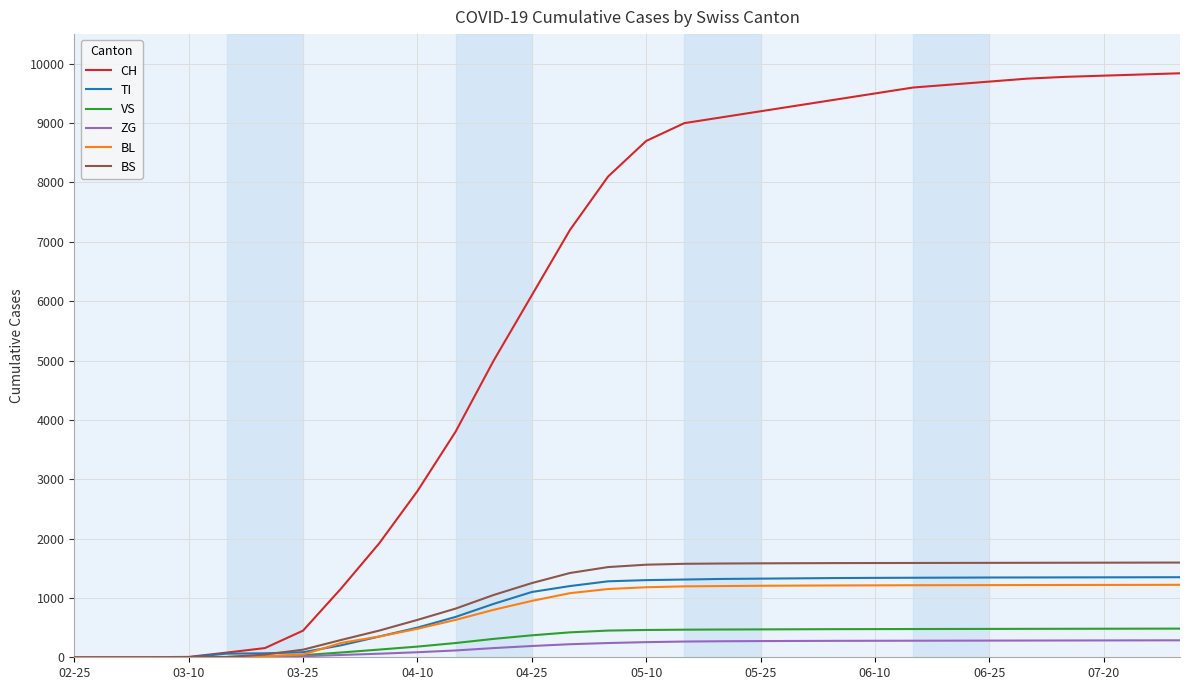

What is the maximum value shown in the chart?

9840